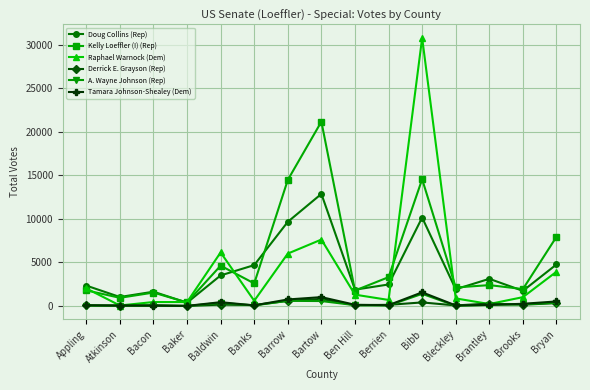

How many series are shown in this chart?

6